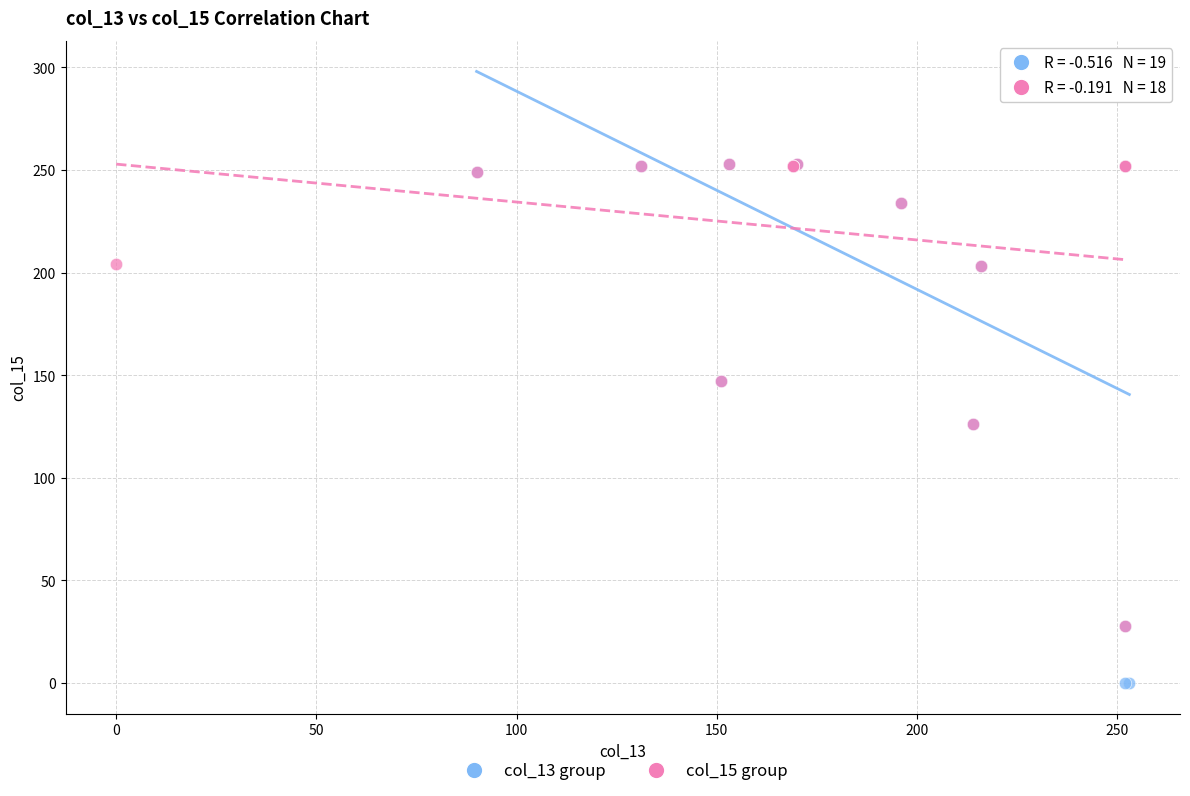

Which series has the widest spread of Y values?

col_13 group